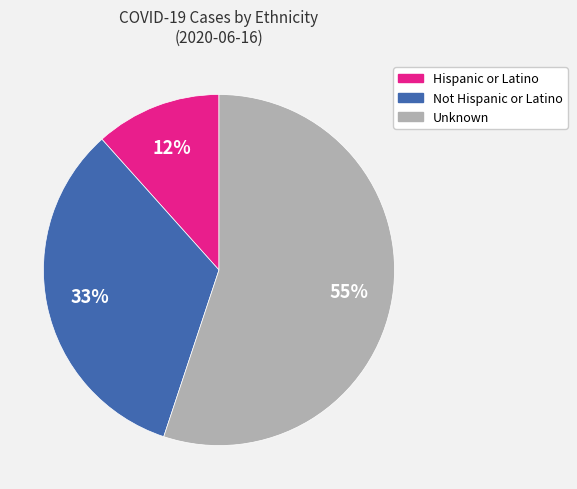

To the nearest percent, what portion does Not Hispanic or Latino represent?

33%